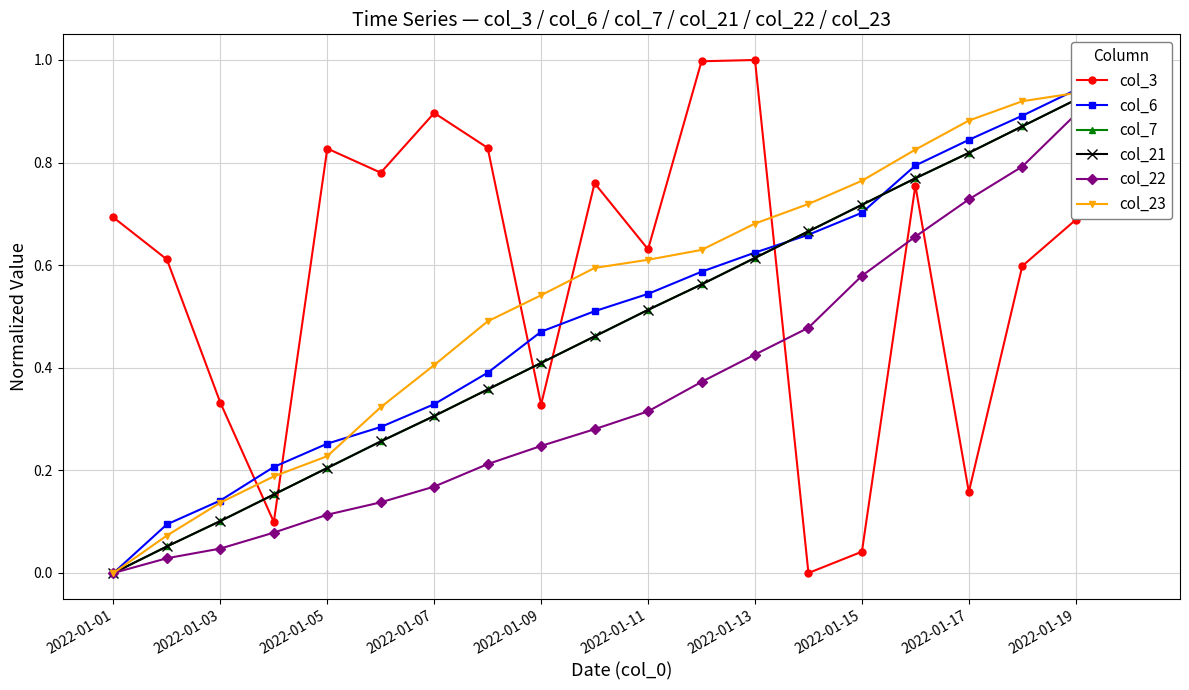

True or false: col_3 has more than 2 points higher than both neighbors.

True